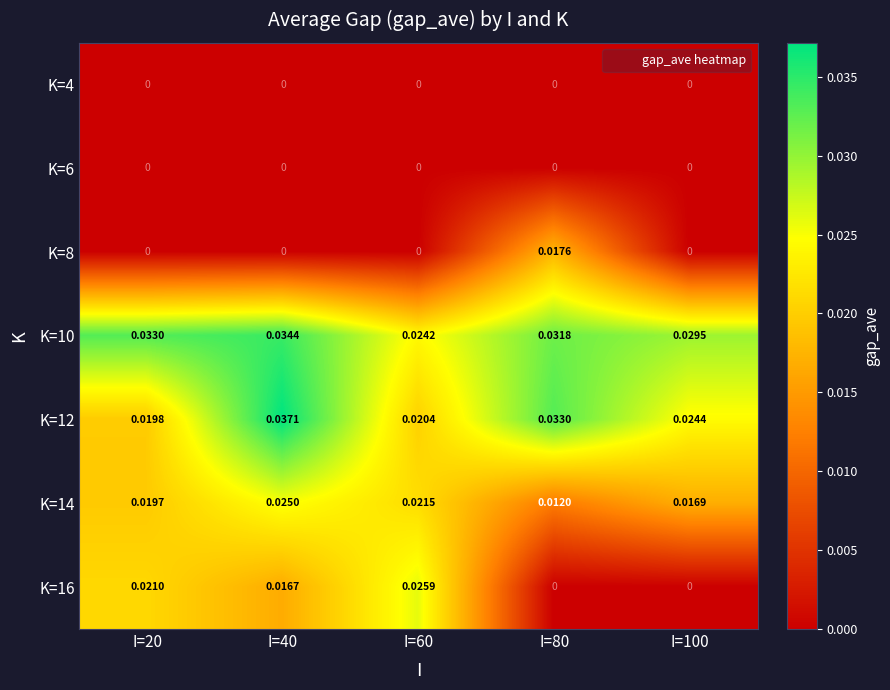

Is the value of K=14 at I=60 greater than the value of K=8 at I=100?

Yes